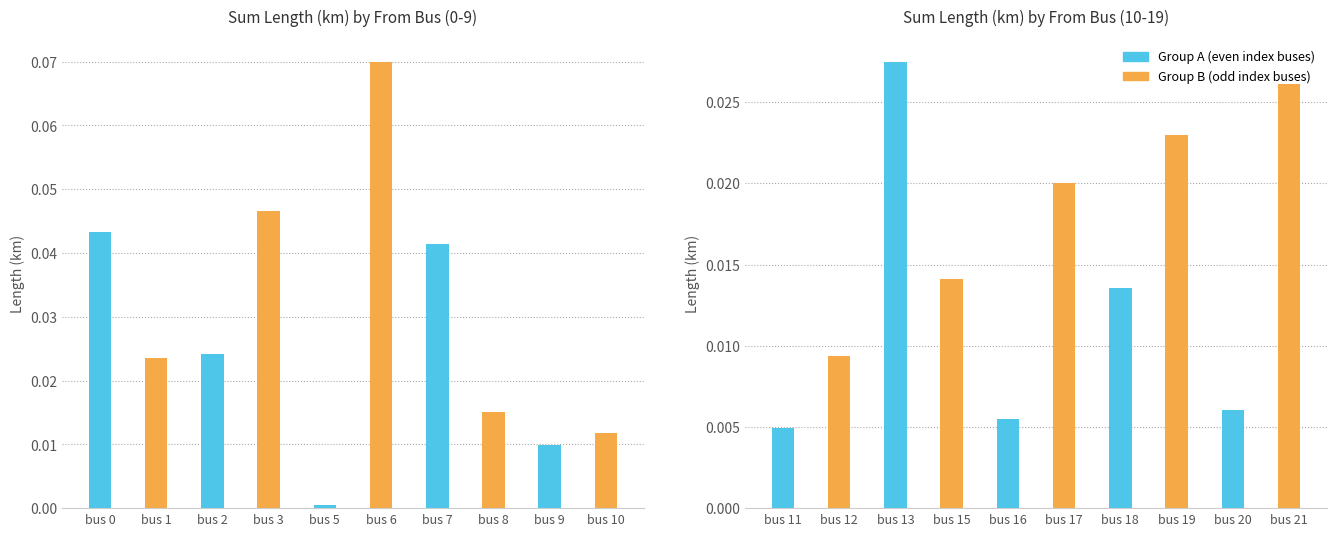

Are the bars horizontal?

No